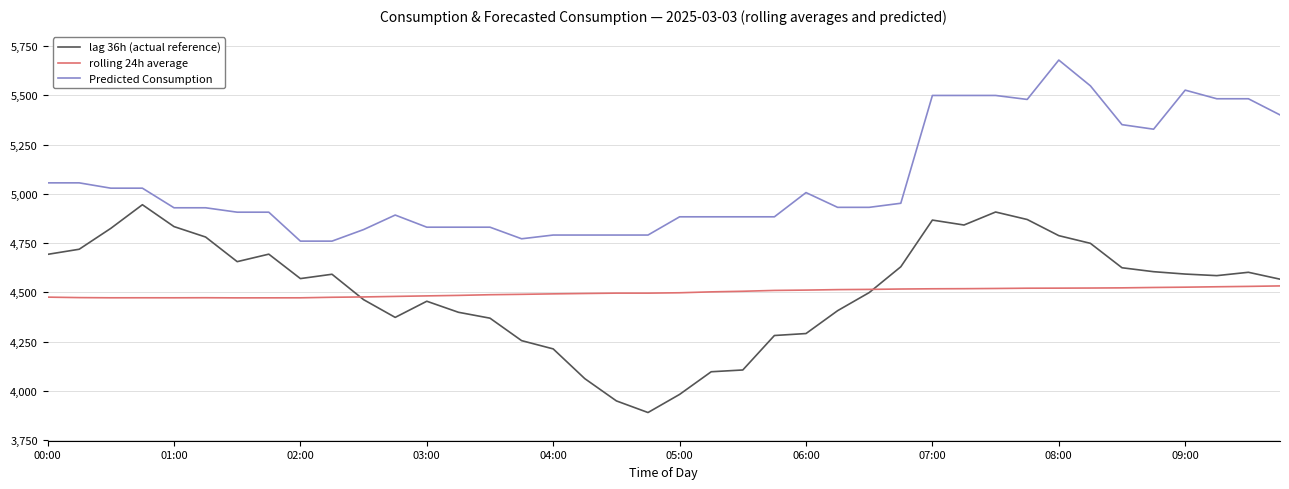

How many lines are shown in the chart?

3